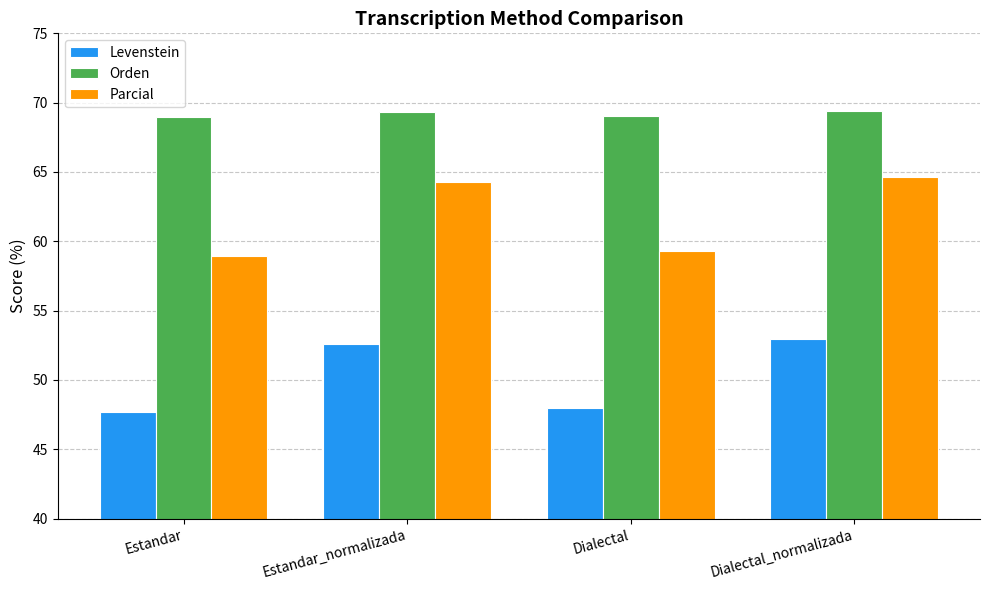

What is the spread (max minus min) of values at Estandar?

21.3